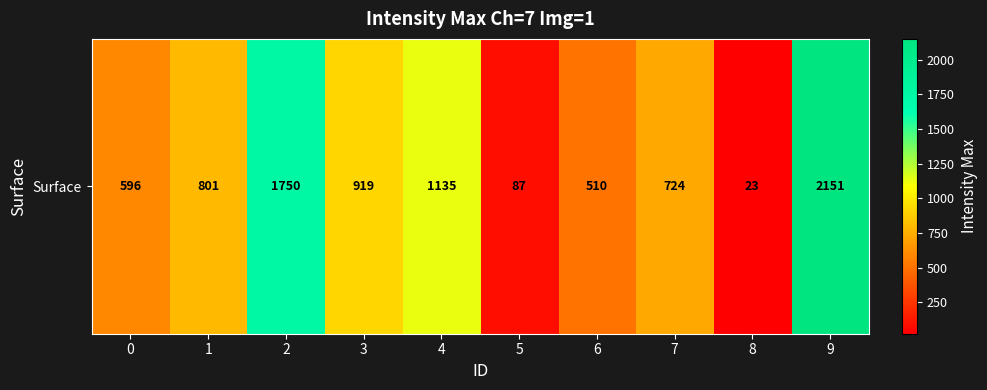

How many data points are less than 801?

5